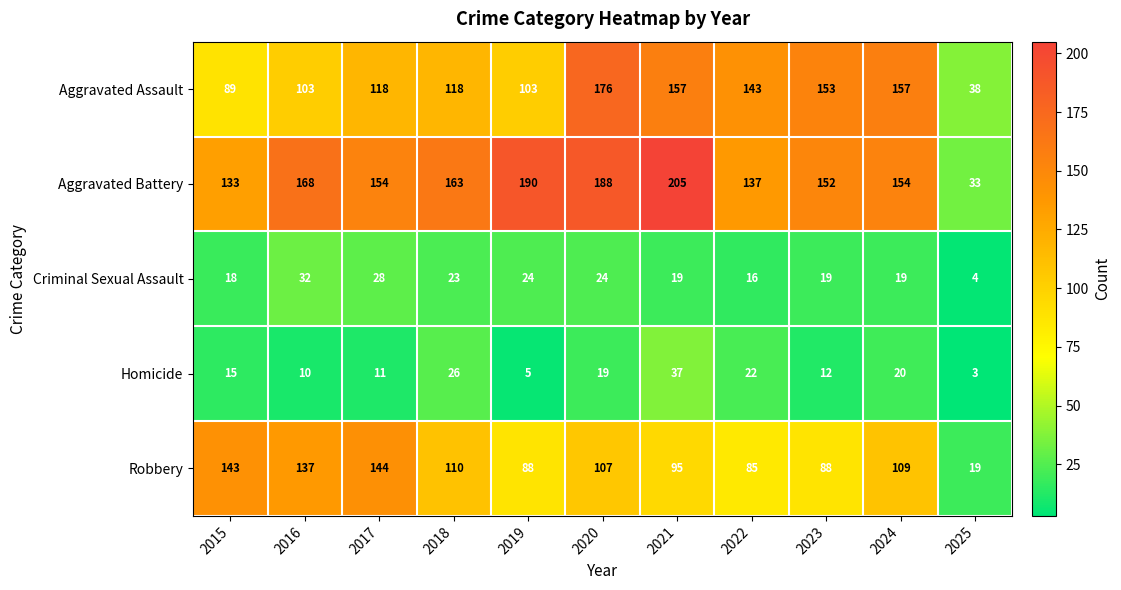

Which label corresponds to the largest value in the chart?

2021